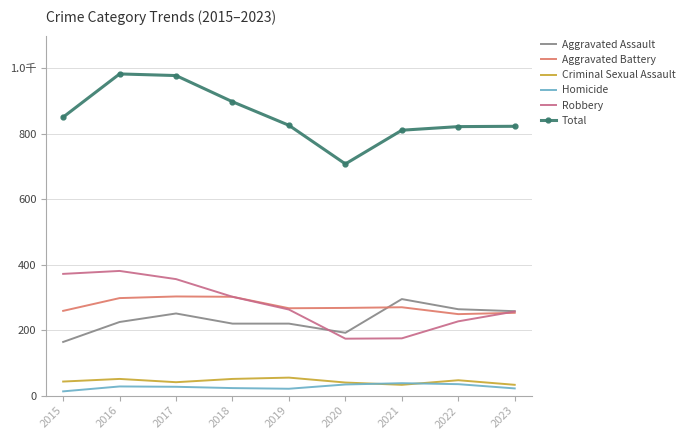

What are all the series names shown in the legend?

Aggravated Assault, Aggravated Battery, Criminal Sexual Assault, Homicide, Robbery, Total